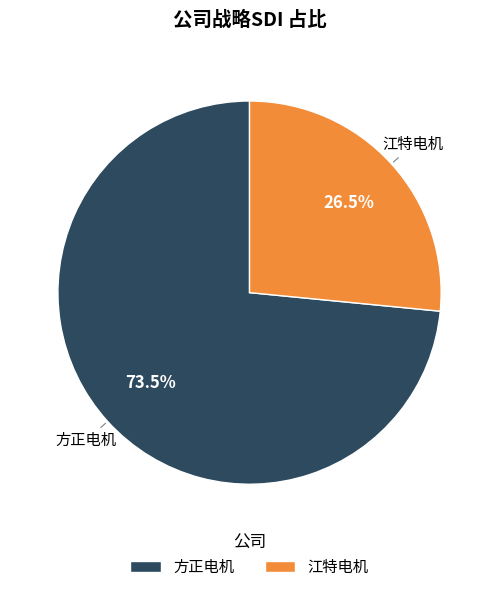

The 江特电机 slice represents 12% of the pie. True or false?

False